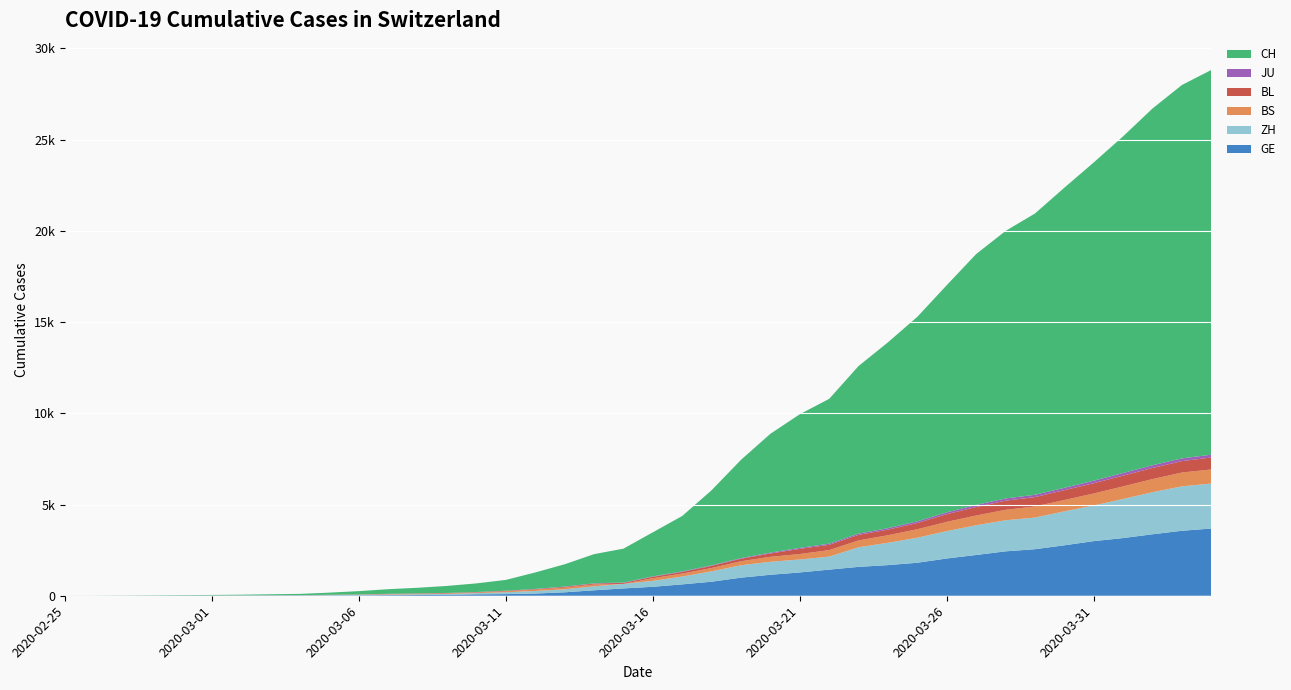

Reading left to right, extract all data points from this chart.

GE: 0	1	1	3	5	7	7	9	9	13	18	30	40	49	79	90	121	188	298	401	490	623	769	991	1150	1276	1432	1582	1679	1809	2041	2234	2433	2550	2764	2994	3161	3369	3561	3683
ZH: 0	0	2	2	6	7	11	14	16	24	30	35	41	50	63	102	141	164	219	251	327	430	569	680	712	712	712	1076	1224	1371	1503	1630	1704	1736	1862	1954	2143	2307	2435	2468
BS: 0	0	1	1	1	1	1	3	3	8	15	21	24	28	33	49	73	92	100	0	144	165	182	222	272	299	358	376	414	466	505	534	573	609	621	657	691	718	758	771
BL: 0	0	0	1	2	2	2	2	2	6	6	15	19	20	22	26	26	42	47	54	76	89	116	134	184	282	289	302	306	341	422	466	502	511	539	561	588	610	625	656
JU: 0	0	1	1	1	1	1	2	2	4	4	5	5	7	7	7	12	17	18	19	25	29	32	36	44	54	61	69	82	92	100	114	119	127	128	140	145	149	149	154
CH: 1	2	6	12	19	26	36	52	71	116	181	253	308	385	473	595	904	1222	1598	1856	2415	3037	4116	5388	6515	7326	7939	9187	10185	11210	12452	13749	14662	15416	16449	17442	18451	19552	20465	21085